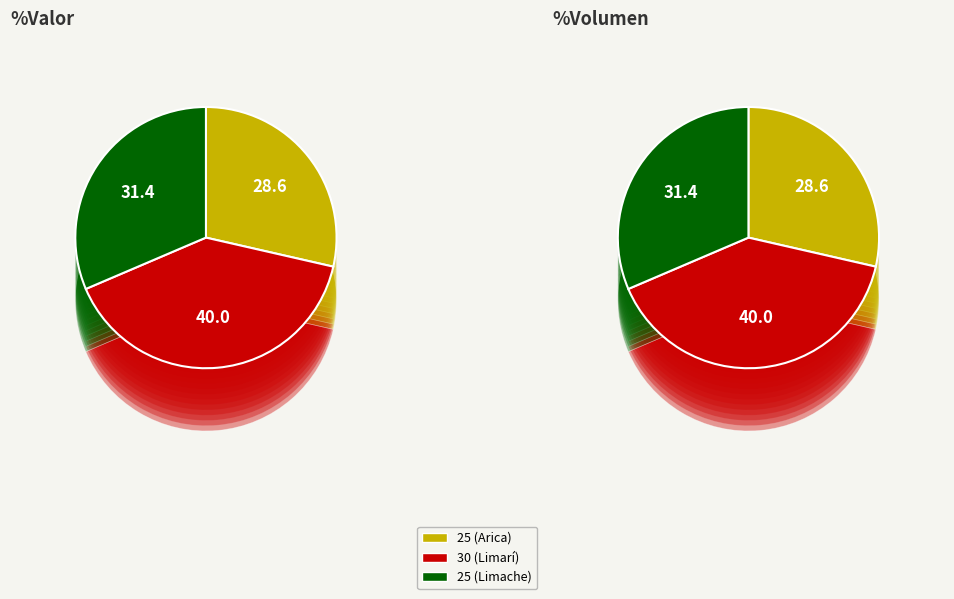

Is it true that 30 (Limarí) is 28% of the pie?

False